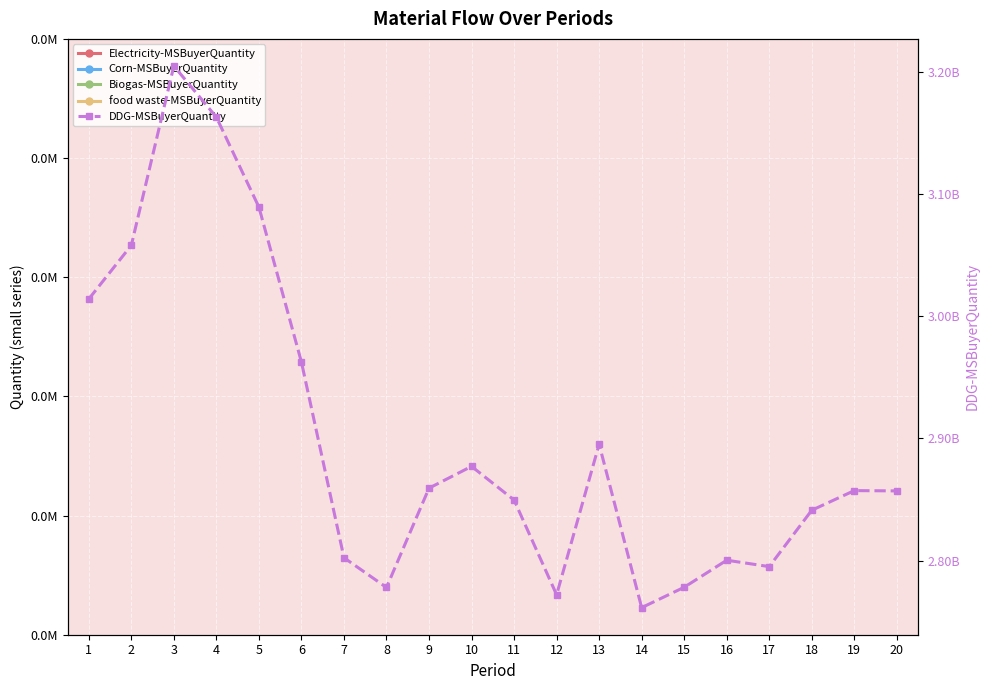

What is the value of the Electricity-MSBuyerQuantity point at the 14th from the left?

9855588.2